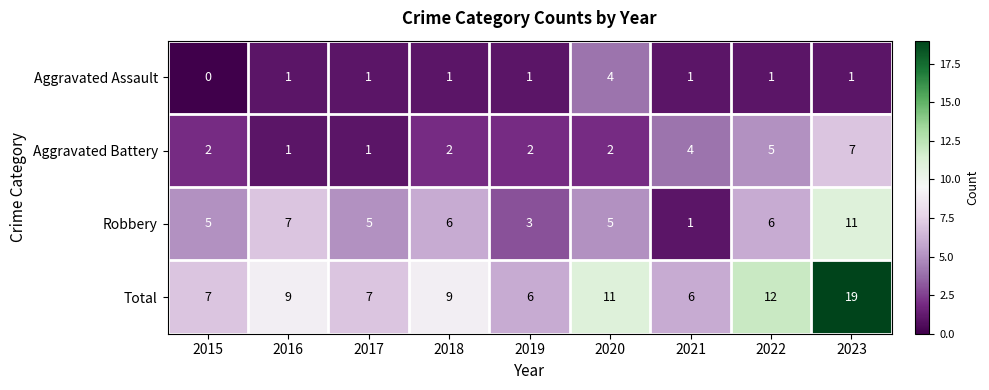

How many positive values does the Aggravated Assault series have?

8